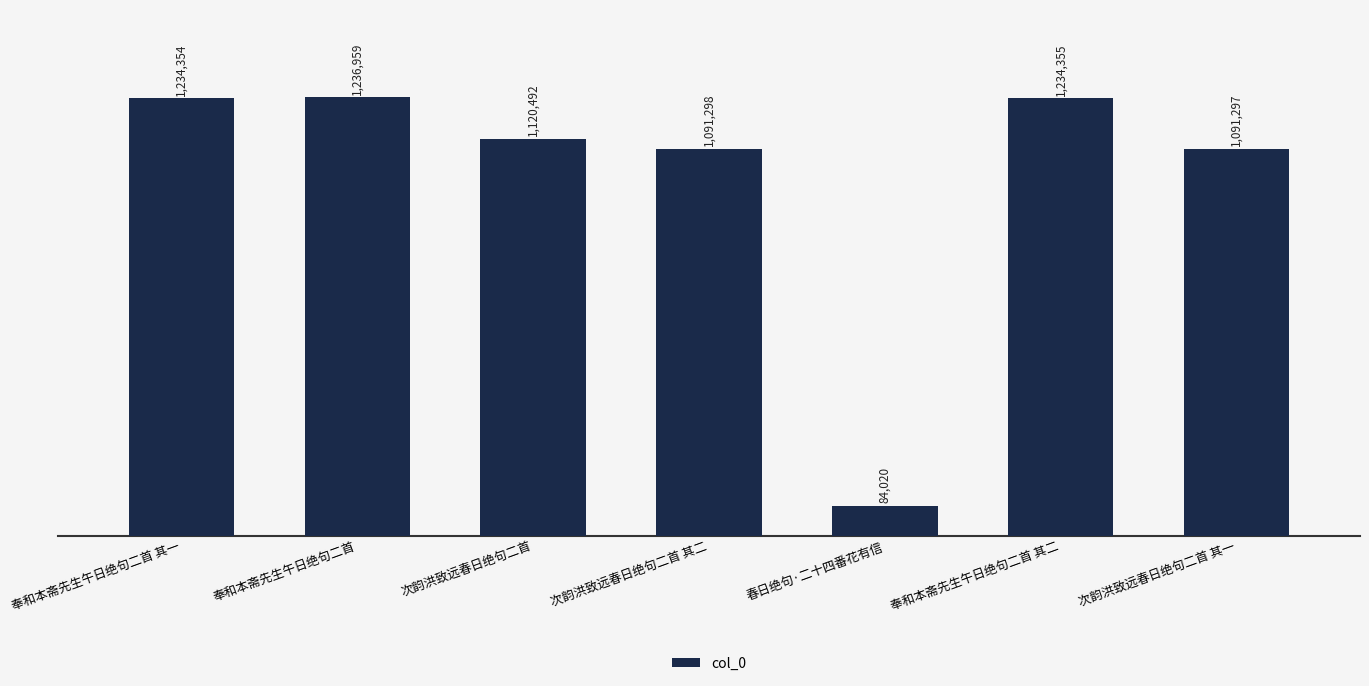

What is the difference between the values at 奉和本斋先生午日绝句二首 其一 and 次韵洪致远春日绝句二首 其一?

143057